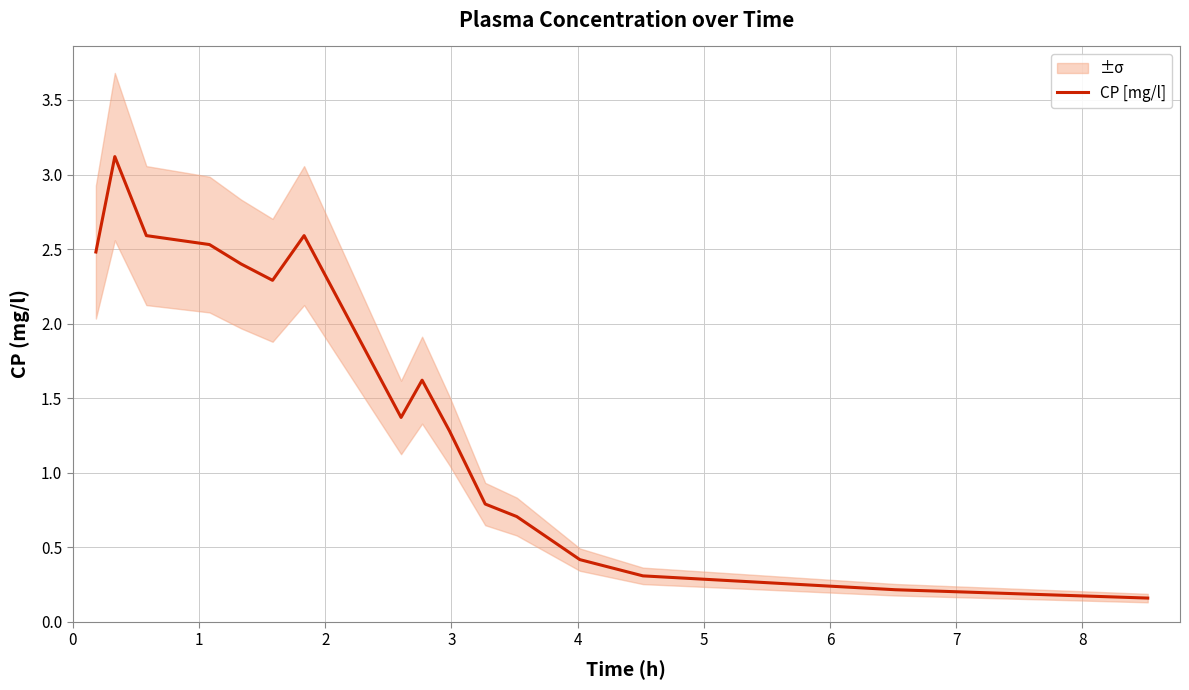

Reading left to right, extract all data points from this chart.

2.5	3.1	2.6	2.5	2.4	2.3	2.6	1.4	1.6	1.3	0.8	0.7	0.4	0.3	0.2	0.2